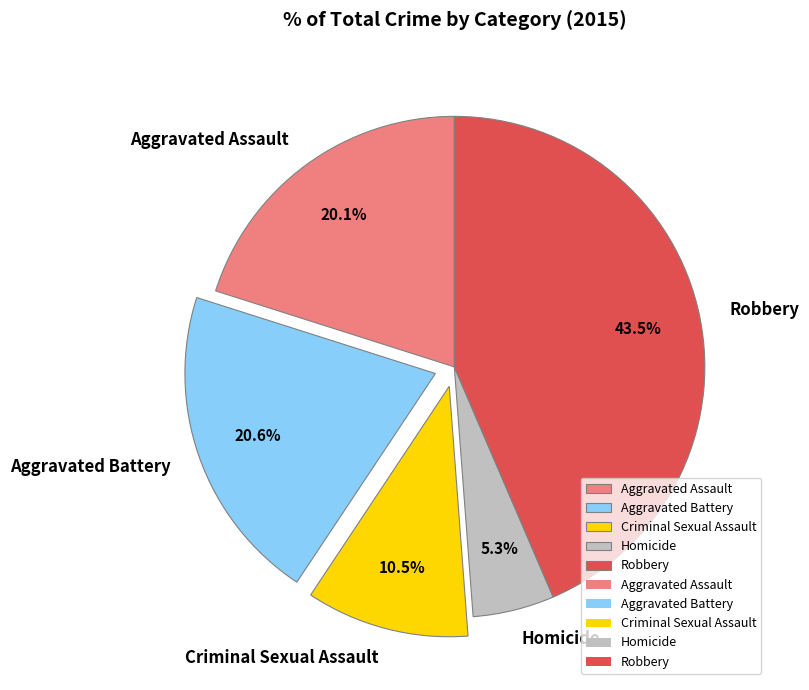

Which has a higher value, Aggravated Battery or Criminal Sexual Assault?

Aggravated Battery